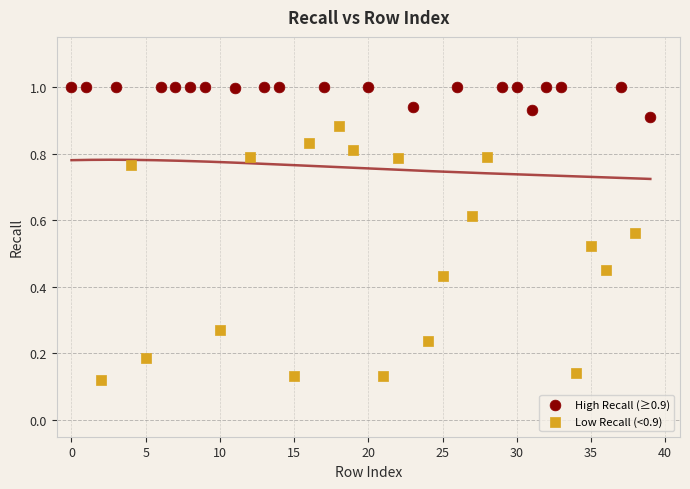

Which series contains the highest Y value?

High Recall (≥0.9)